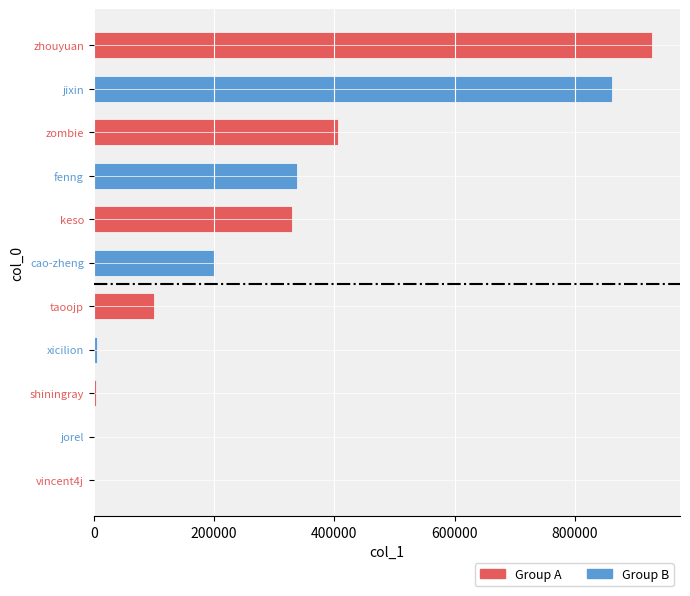

Are the bars horizontal?

Yes